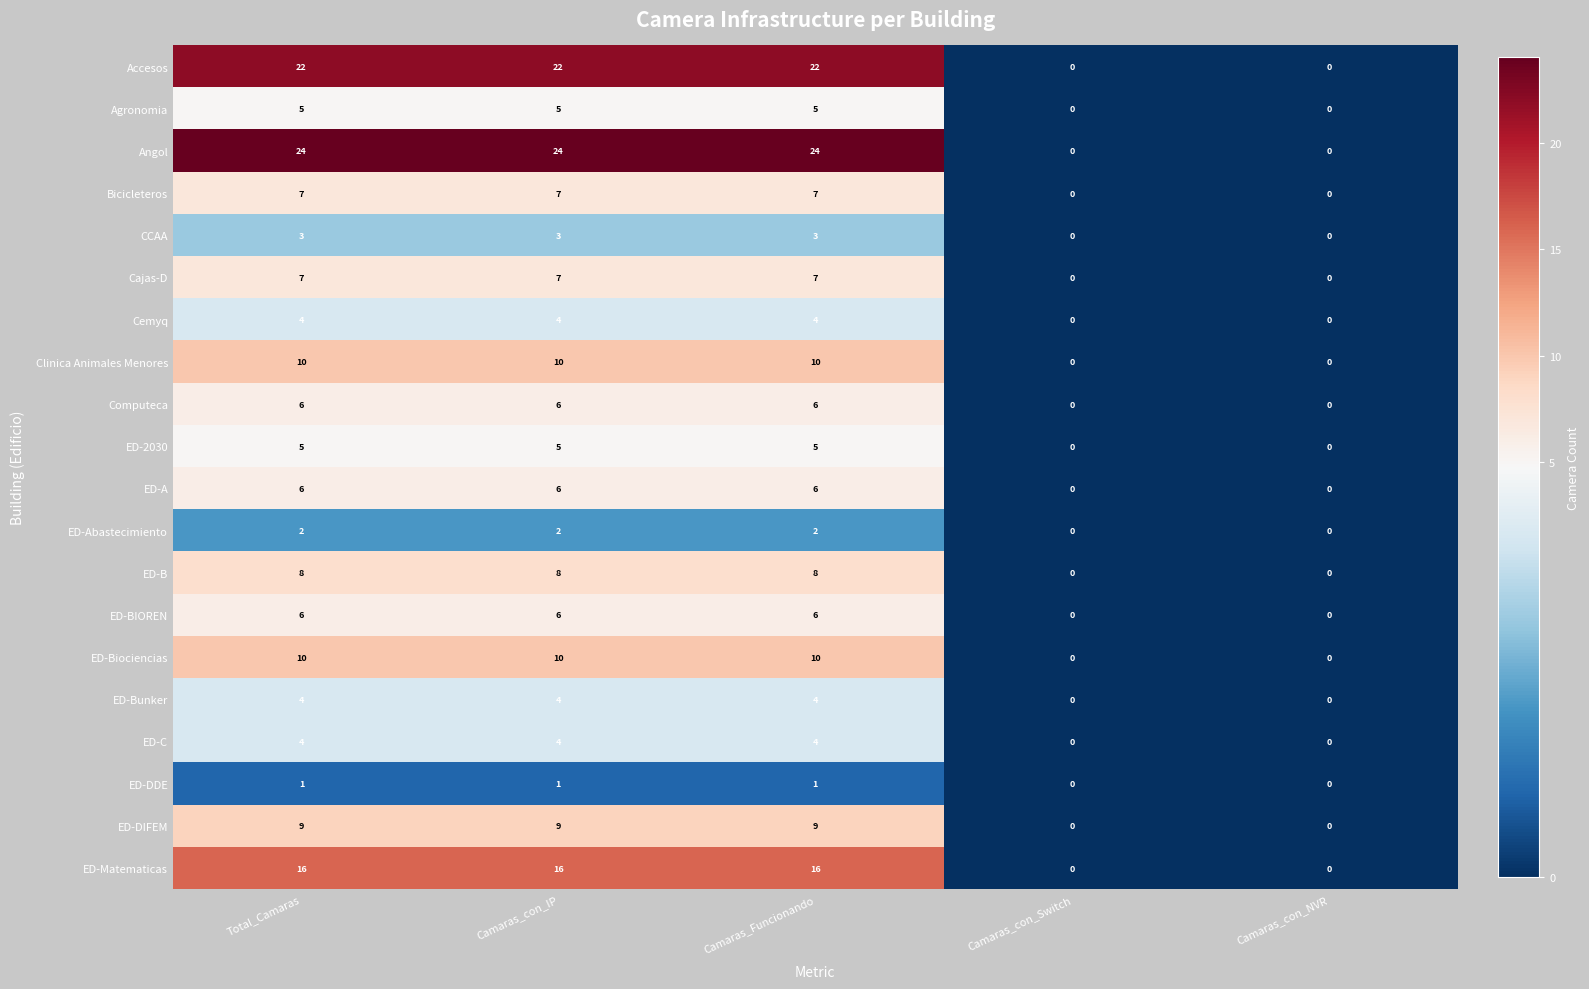

The ED-C series shows 7 at Camaras_Funcionando. True or false?

False